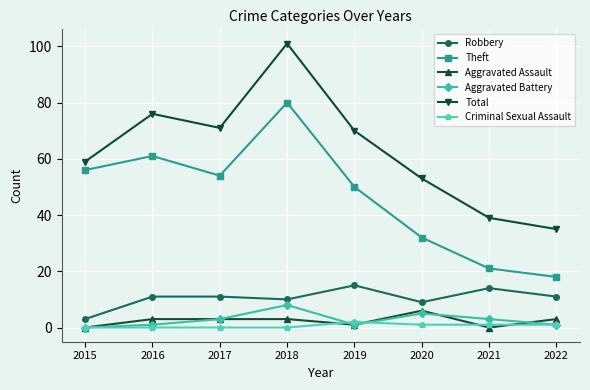

How many interior local peaks does the Total series have?

2